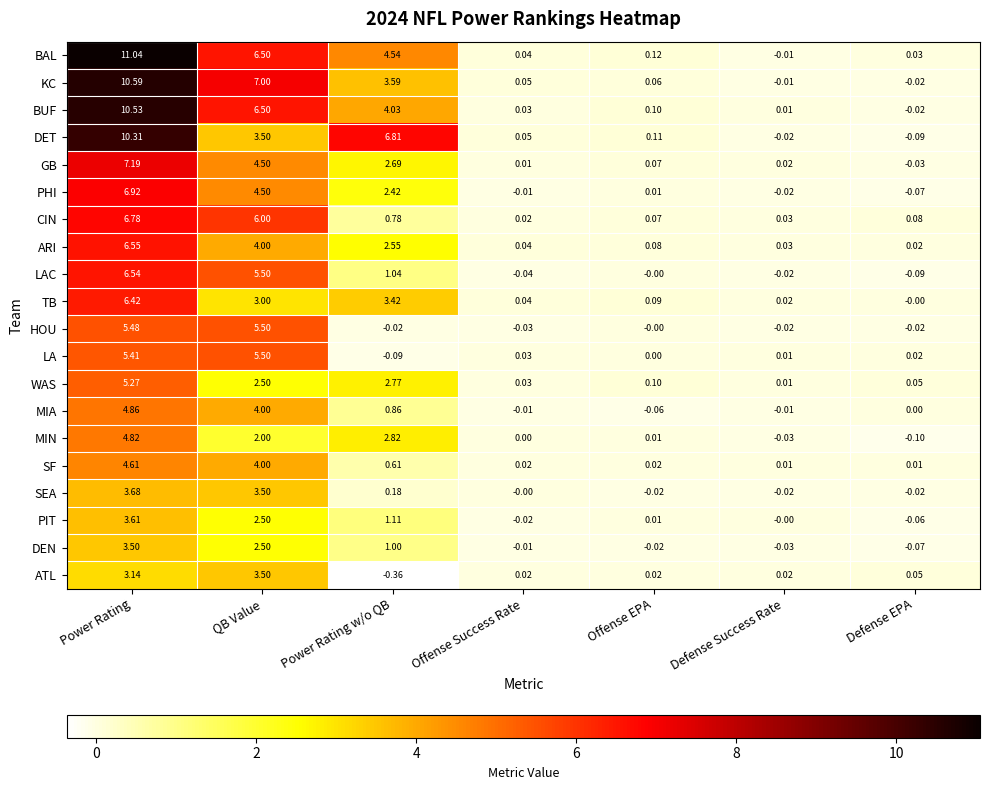

Where is HOU nearest to the value 2?

Offense EPA